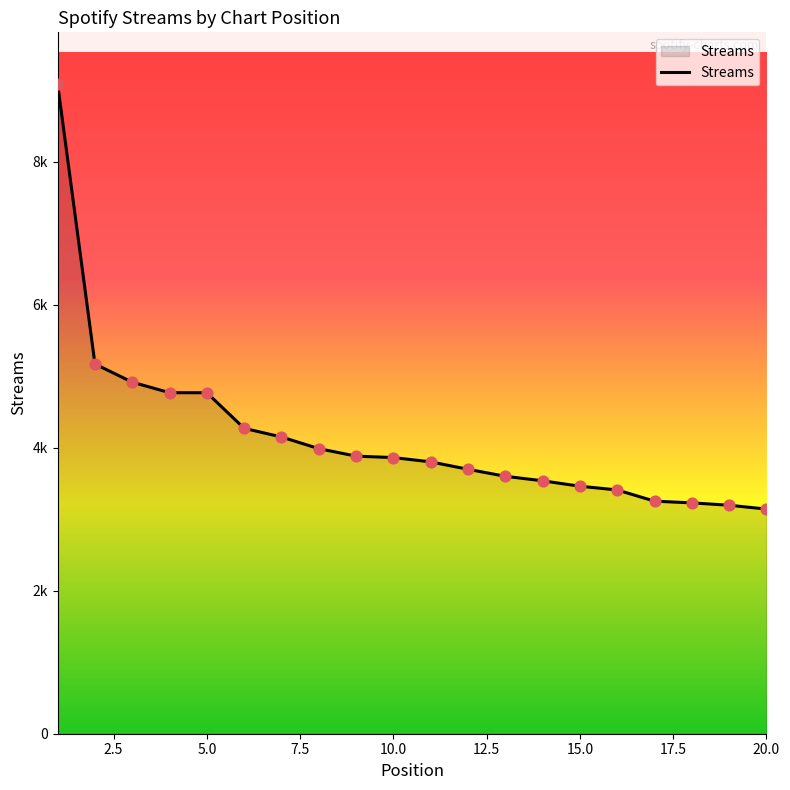

Does the chart have visible grid lines?

No